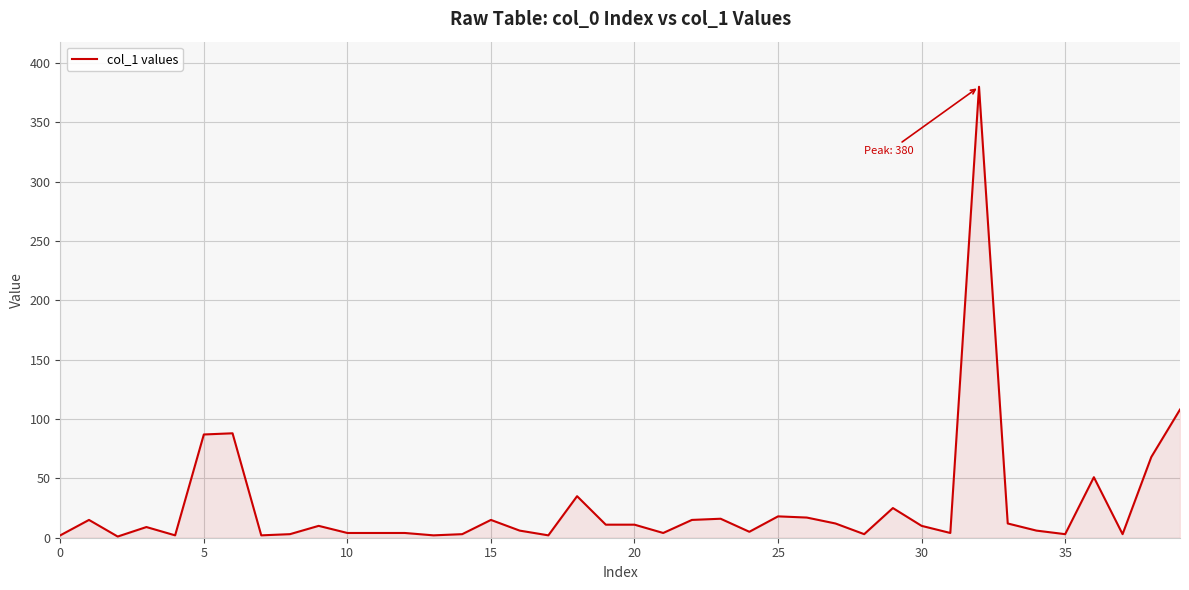

What is the difference between the maximum and minimum values?

379